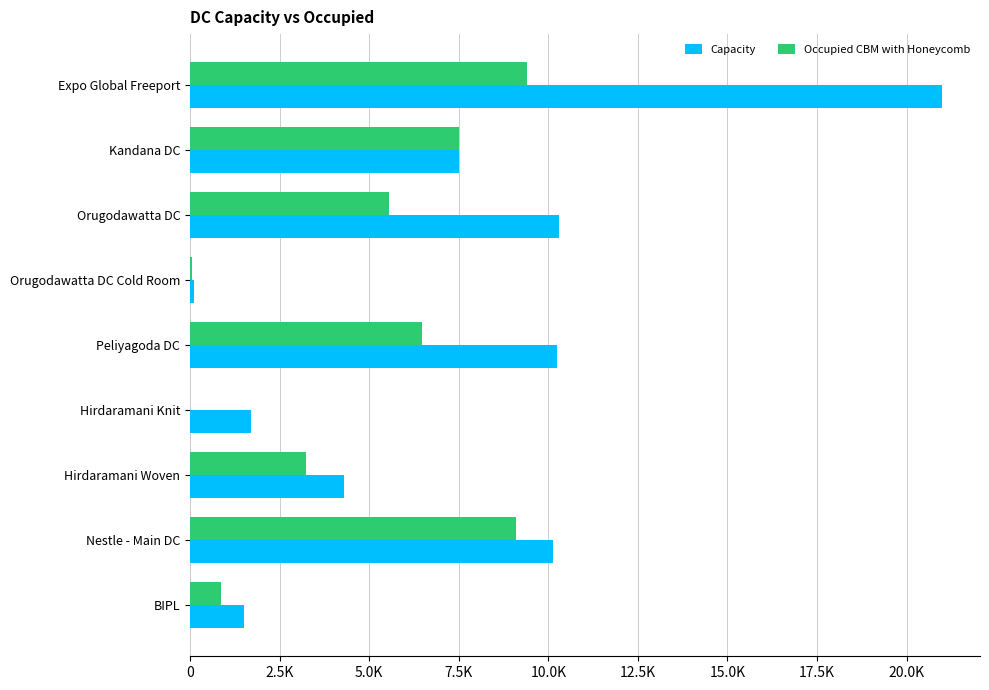

What are all the series names shown in the legend?

Capacity, Occupied CBM with Honeycomb